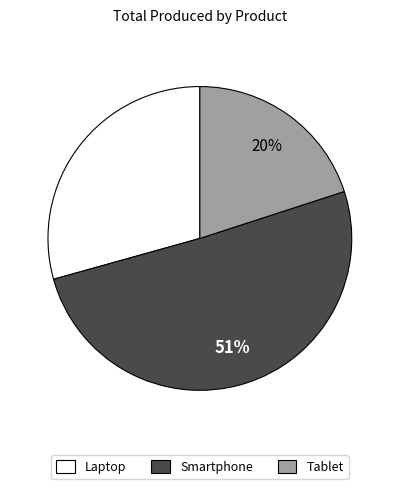

Rank the categories by value from lowest to highest.

Tablet, Laptop, Smartphone